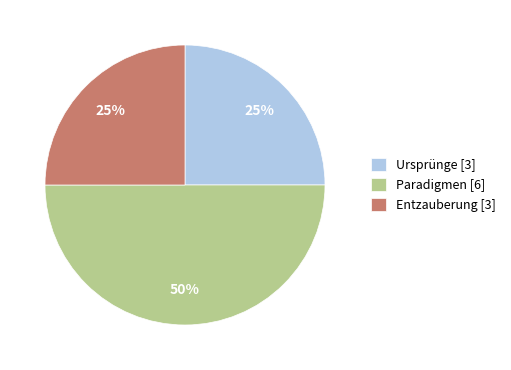

Does Ursprünge [3] account for over 50% of the chart?

No